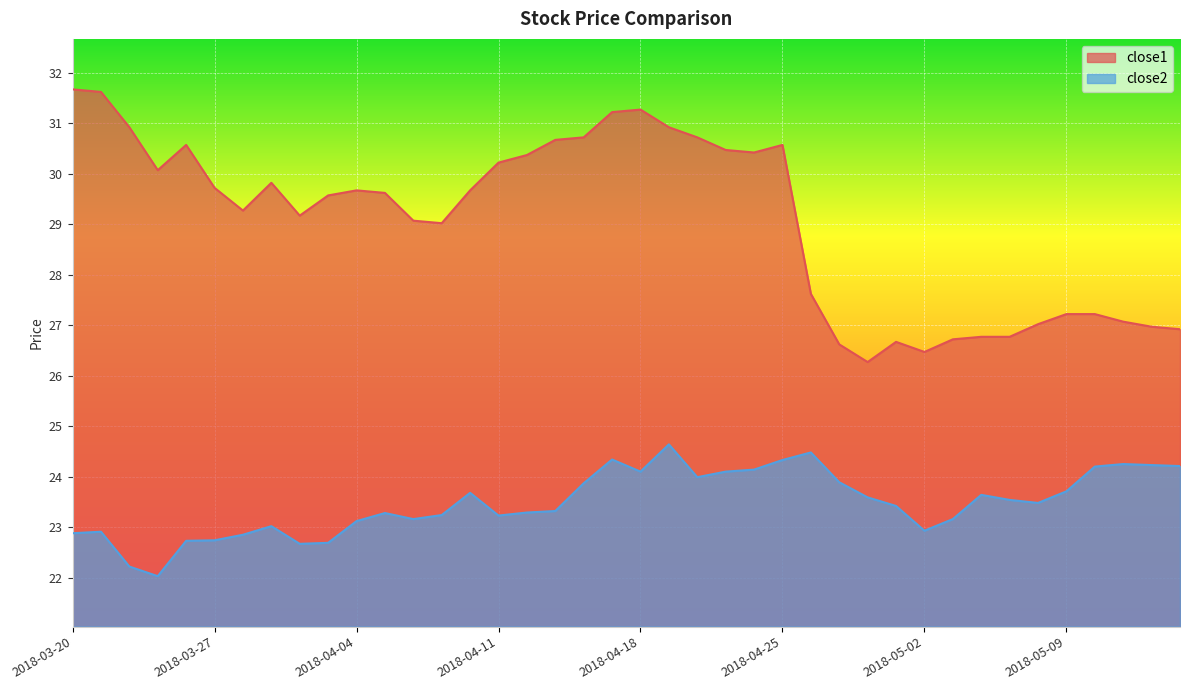

What is the difference between the maximum and second lowest values in the close2 series?

2.4